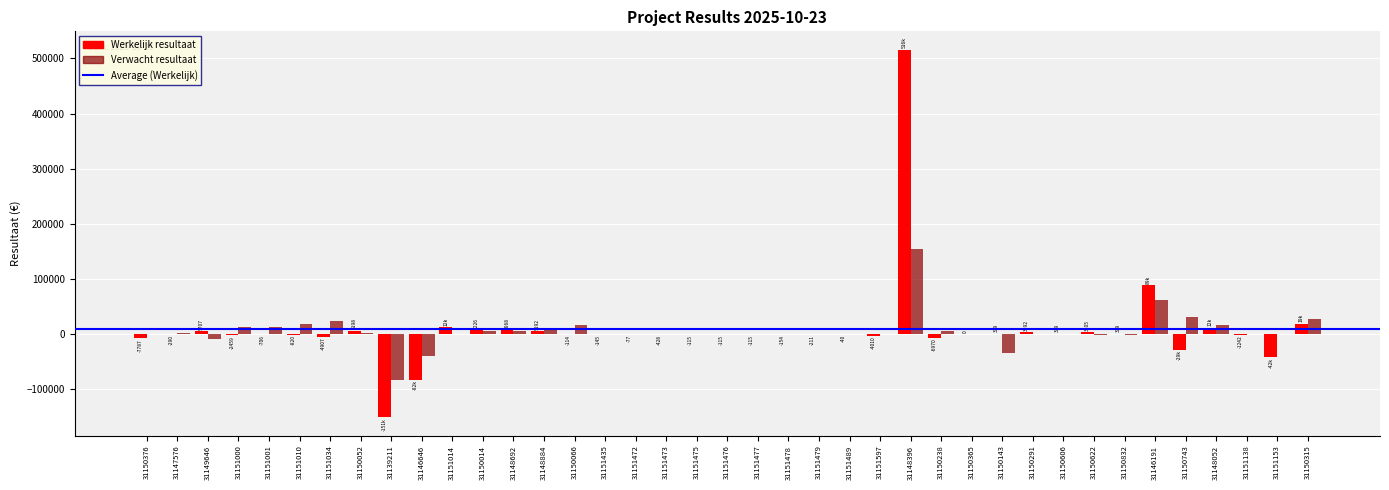

Read the Verwacht resultaat value at 31150365.

100